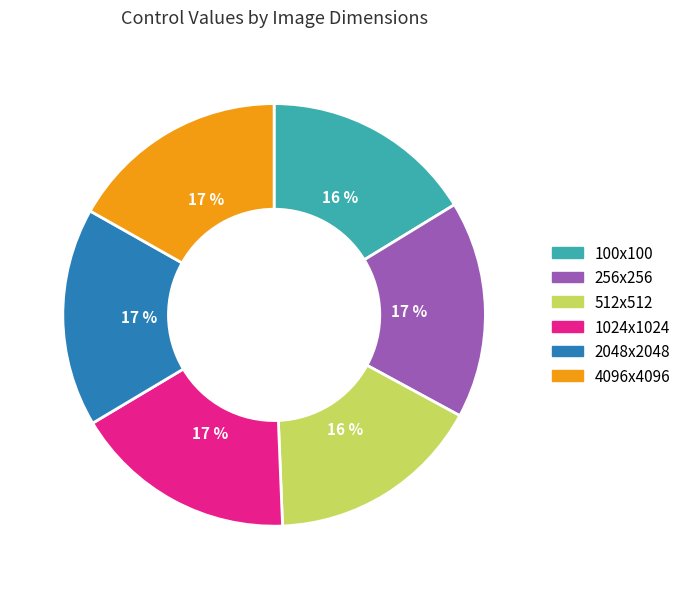

Does 2048x2048 account for over 50% of the chart?

No